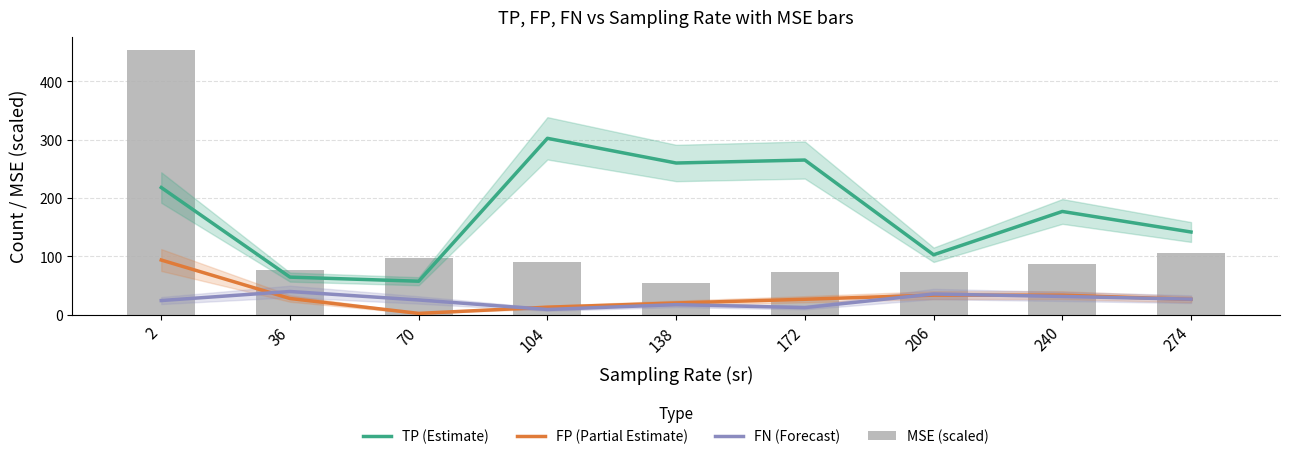

True or false: FN (Forecast) has a value of 41.1 at 2.

False